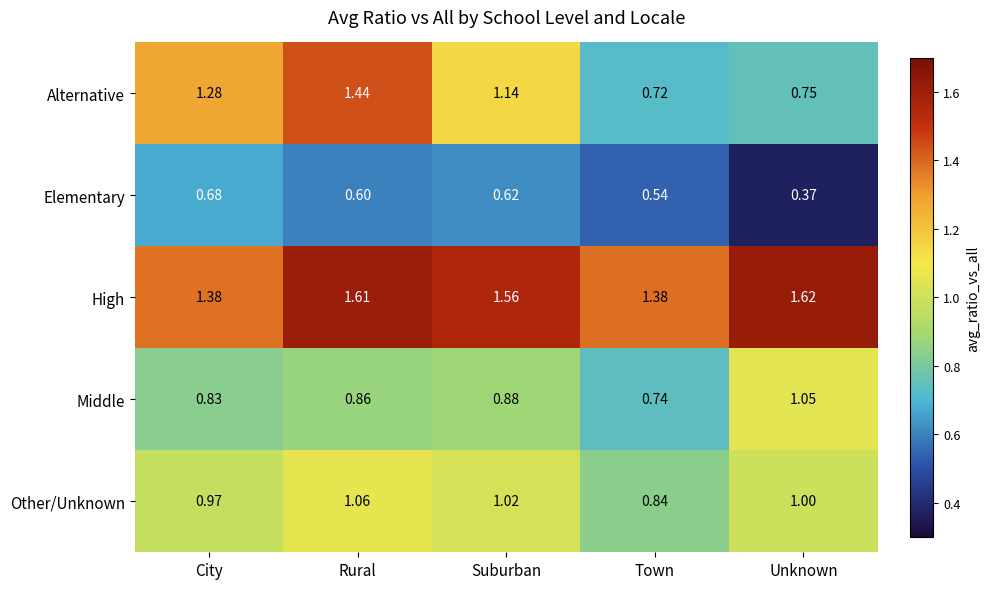

List the series in order of their peak value, lowest first.

Elementary, Middle, Other/Unknown, Alternative, High